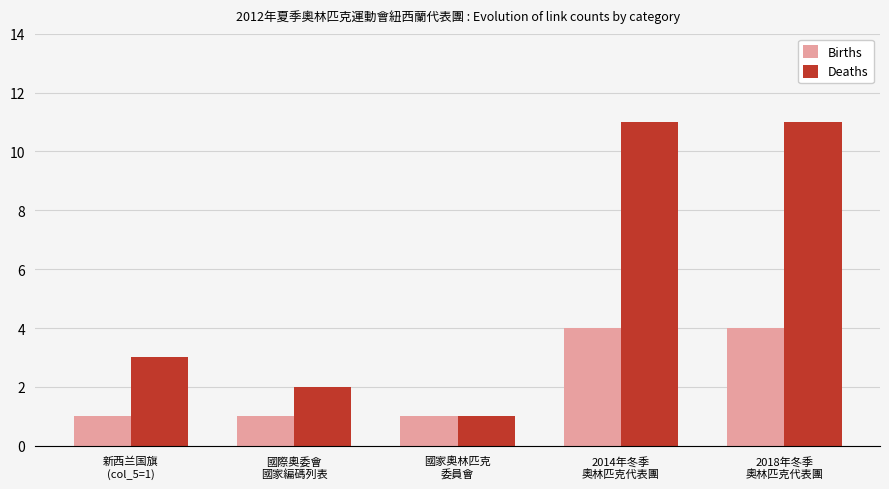

What is the label of the 2nd bar from the right?

2014年冬季
奧林匹克代表團